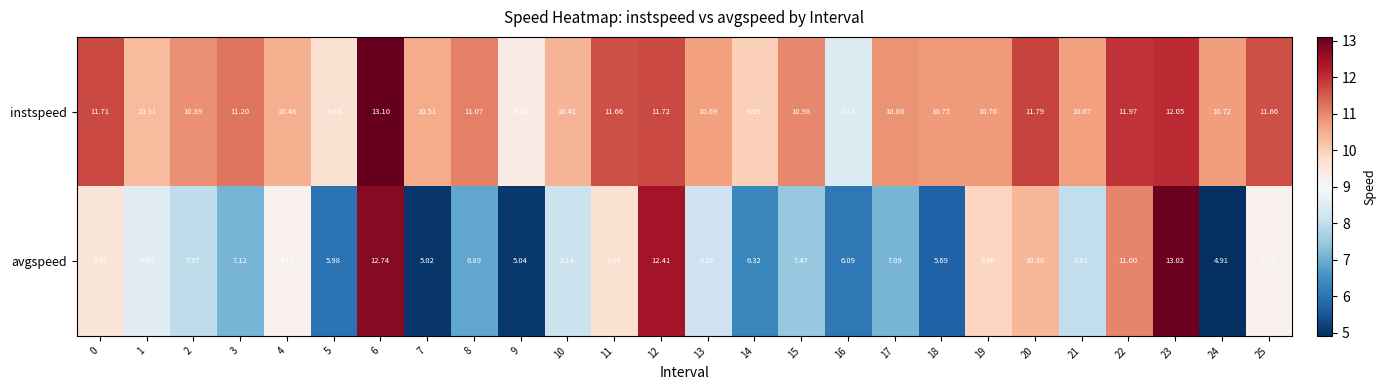

Which series has the largest total across all categories?

instspeed